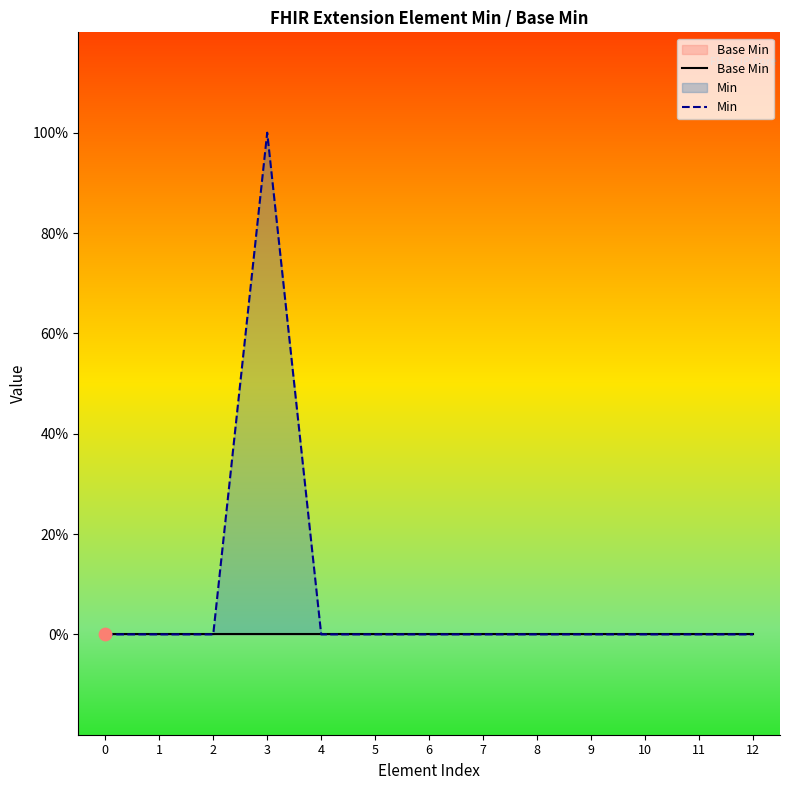

What are all the series names shown in the legend?

Base Min, Min